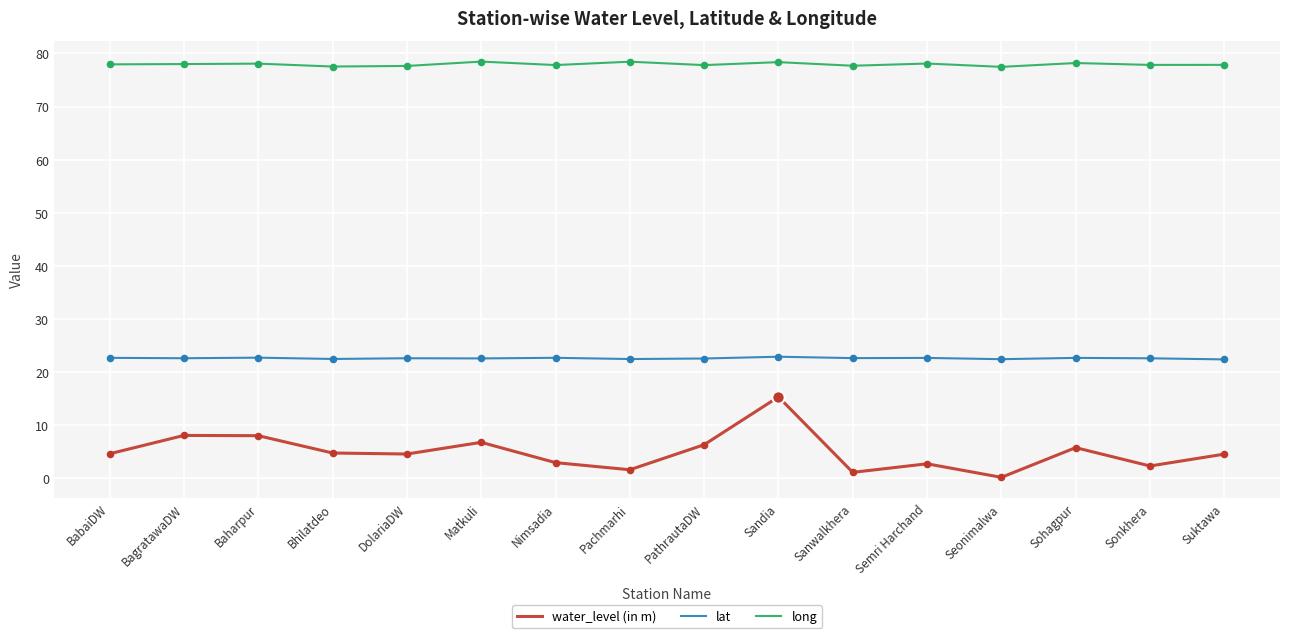

Which series has the largest range (max minus min)?

water_level (in m)